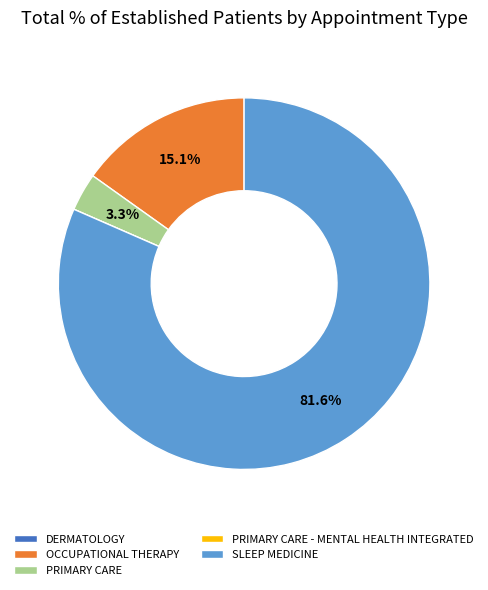

Which slice is the largest?

SLEEP MEDICINE